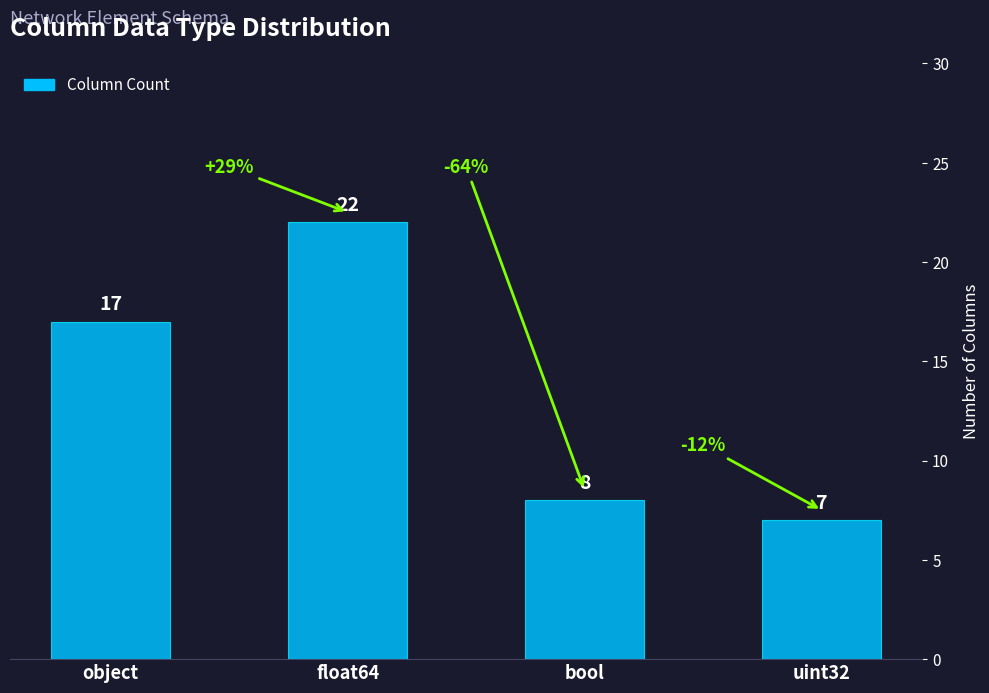

Rank the categories by value from lowest to highest.

uint32, bool, object, float64